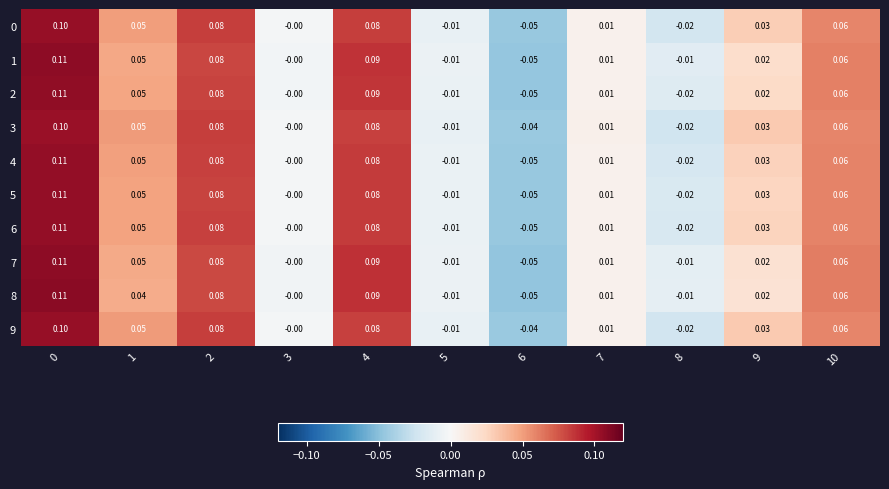

Is the value of 2 at 9 greater than the value of 0 at 8?

Yes